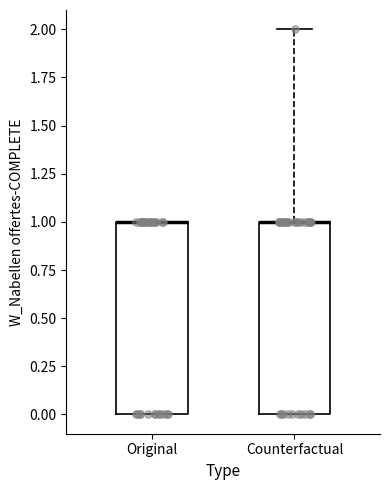

Where is the lower edge of the box for Original on the y-axis? The values are not printed on the chart, so give them approximately, as read against the axis.

0